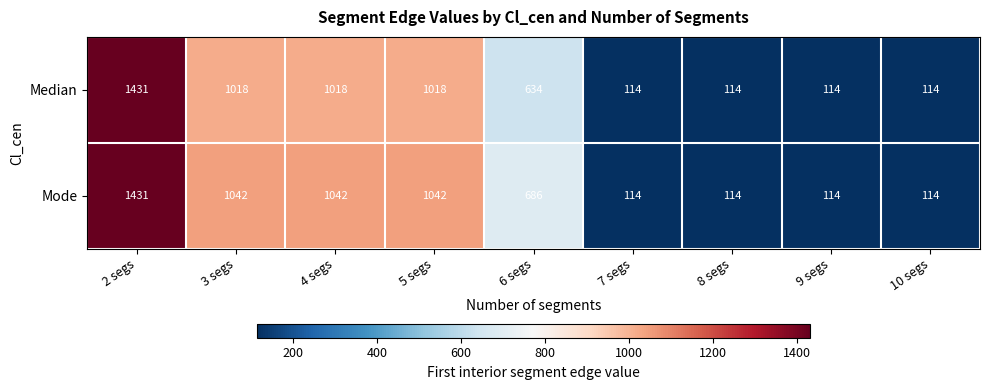

How many data points does each series have?

9